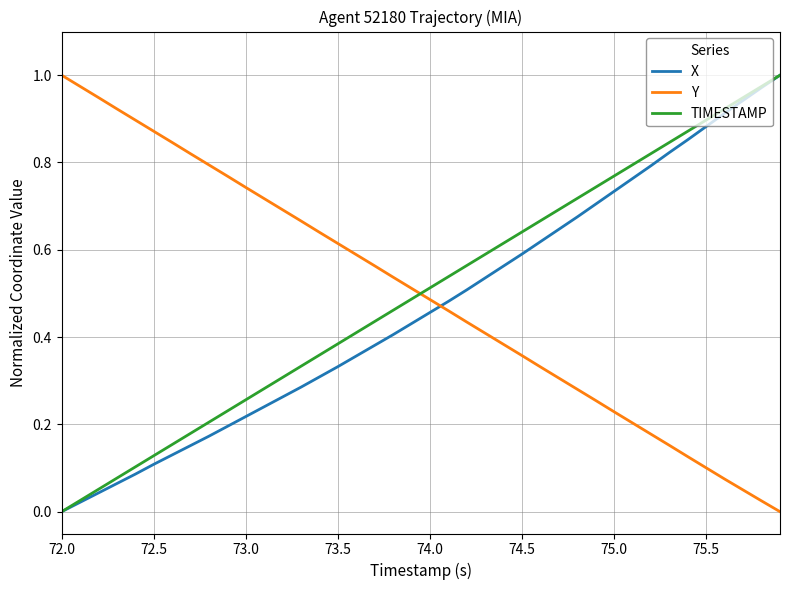

True or false: Y and TIMESTAMP cross at least once.

True